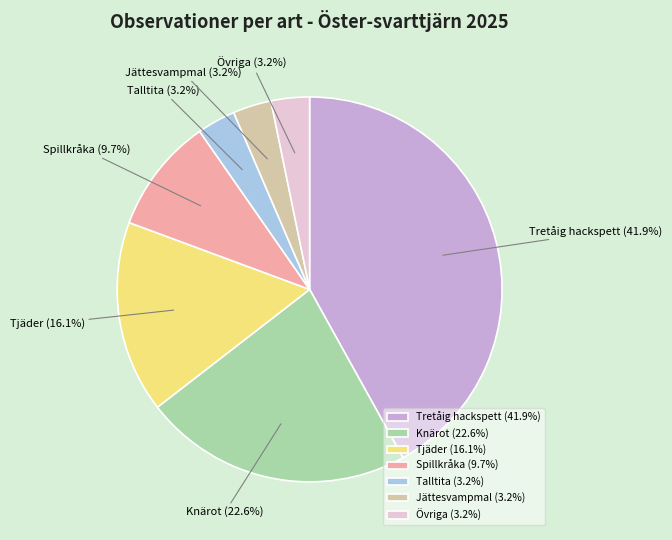

True or false: Jättesvampmal accounts for 3% of the total.

True